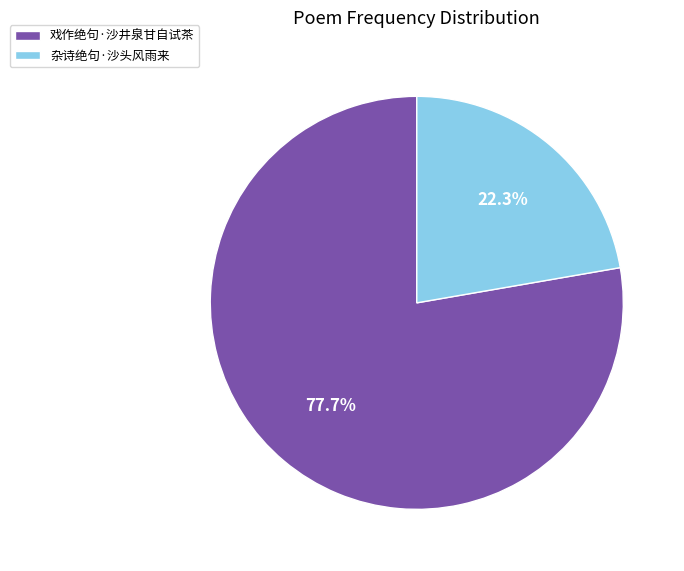

Rank the categories by value from lowest to highest.

杂诗绝句·沙头风雨来, 戏作绝句·沙井泉甘自试茶